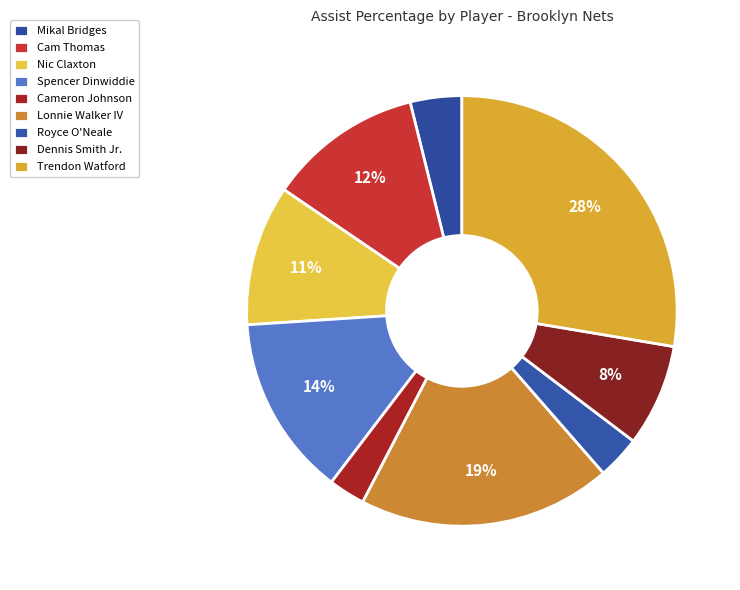

To the nearest percent, what is the combined percentage of Lonnie Walker IV and Nic Claxton?

30%